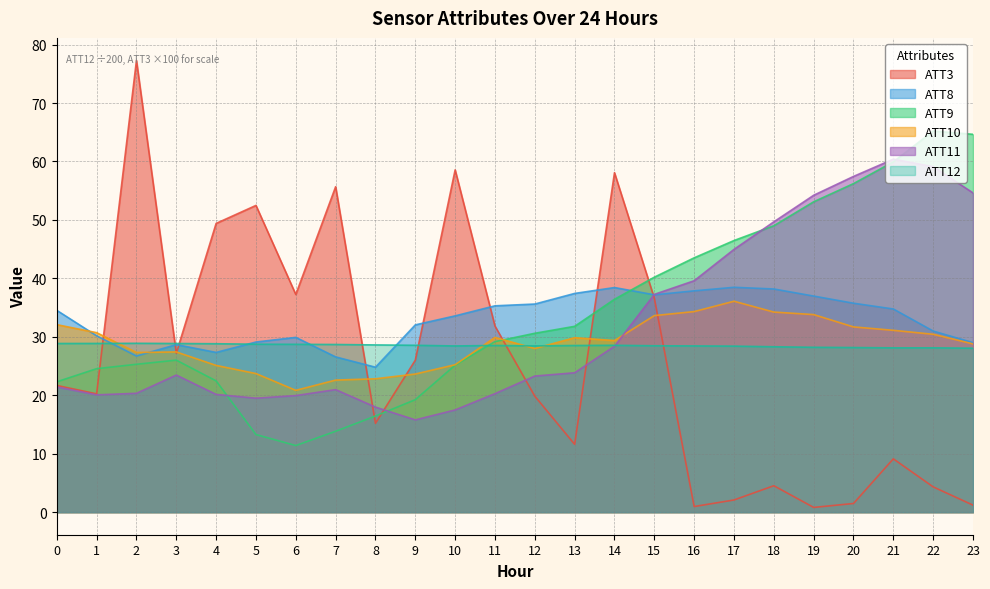

True or false: ATT10 has more than 2 points higher than both neighbors.

True